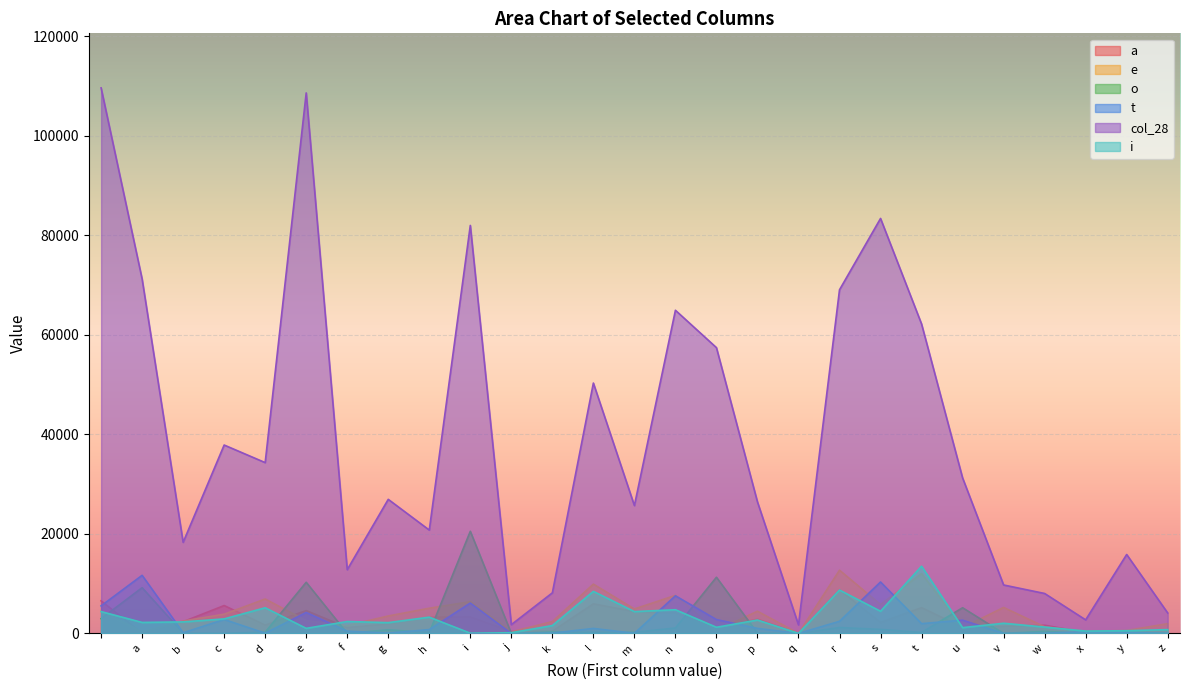

Which series ends up on top after the final intersection of o and i?

i